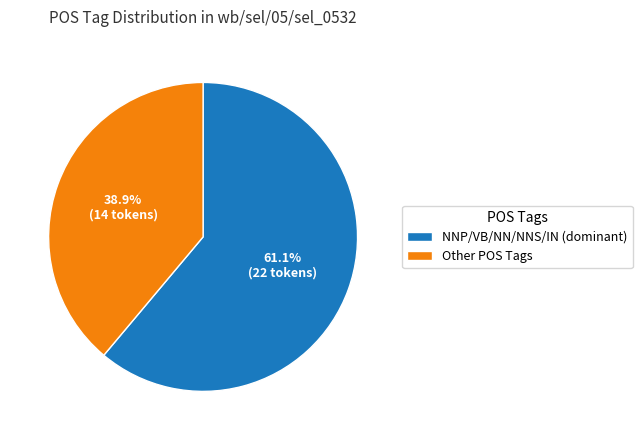

What percentage do Other POS Tags and NNP/VB/NN/NNS/IN (dominant) together represent?

100.0%